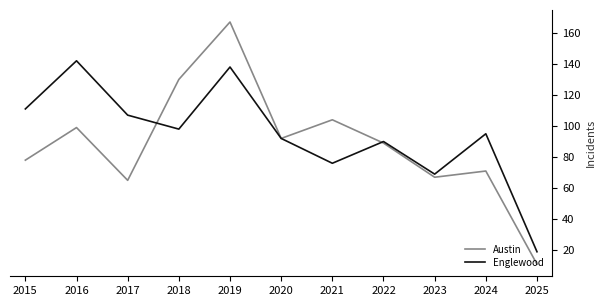

What is the average value of the Englewood series?

94